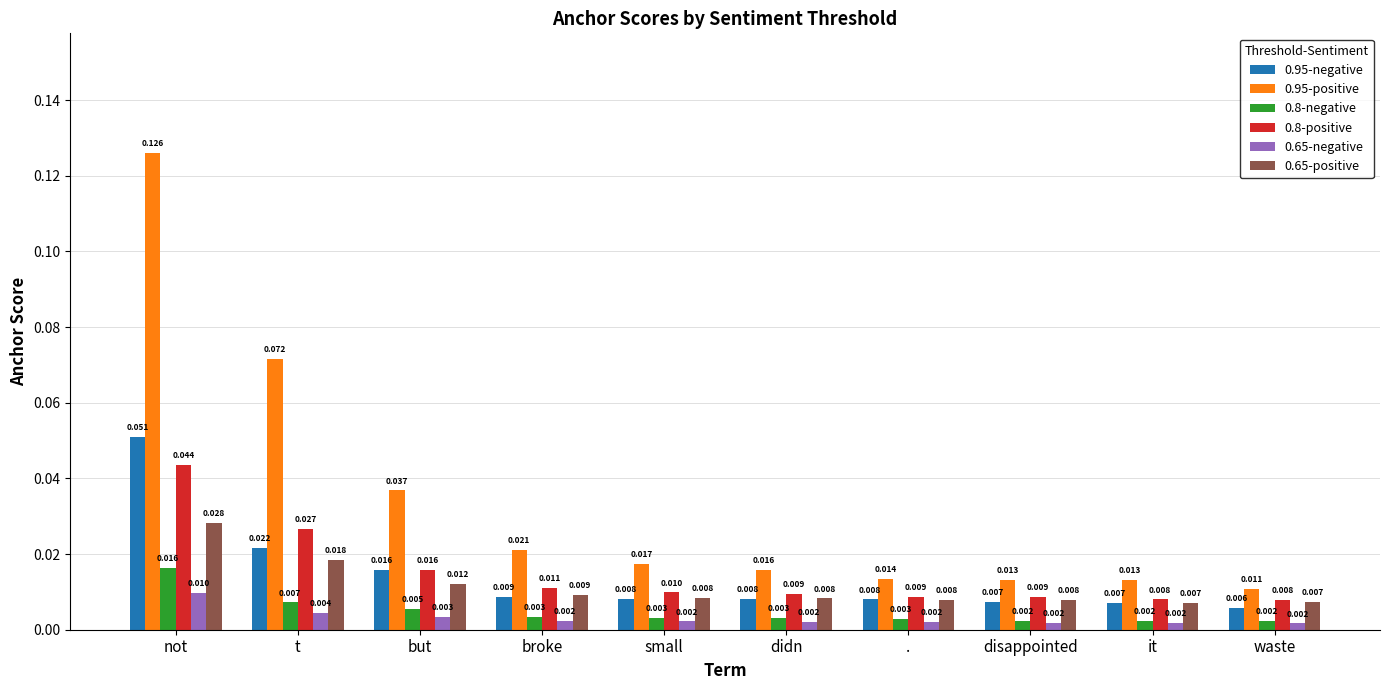

What are all the series names shown in the legend?

0.95-negative, 0.95-positive, 0.8-negative, 0.8-positive, 0.65-negative, 0.65-positive